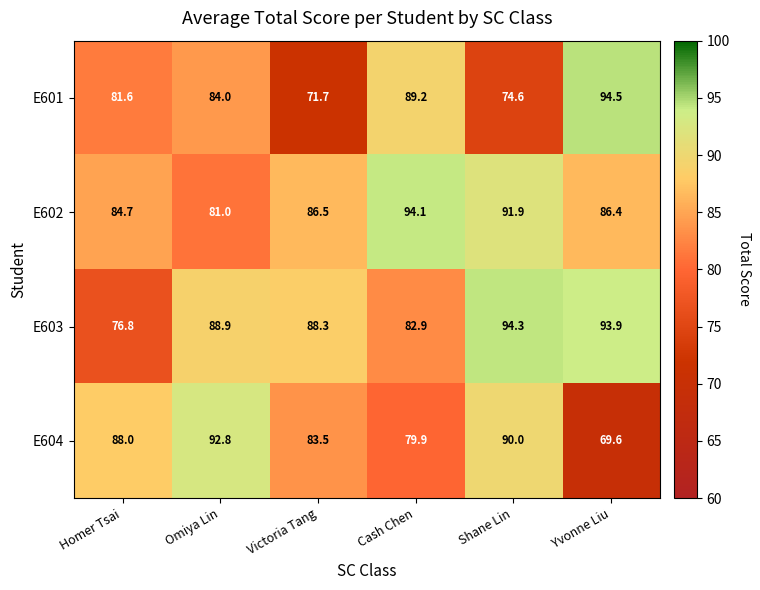

At which label does E603 reach its peak?

Shane Lin